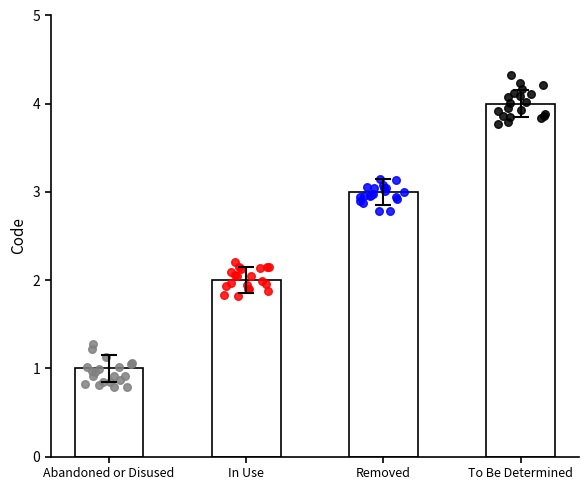

Which series has the widest spread of Y values?

To Be Determined